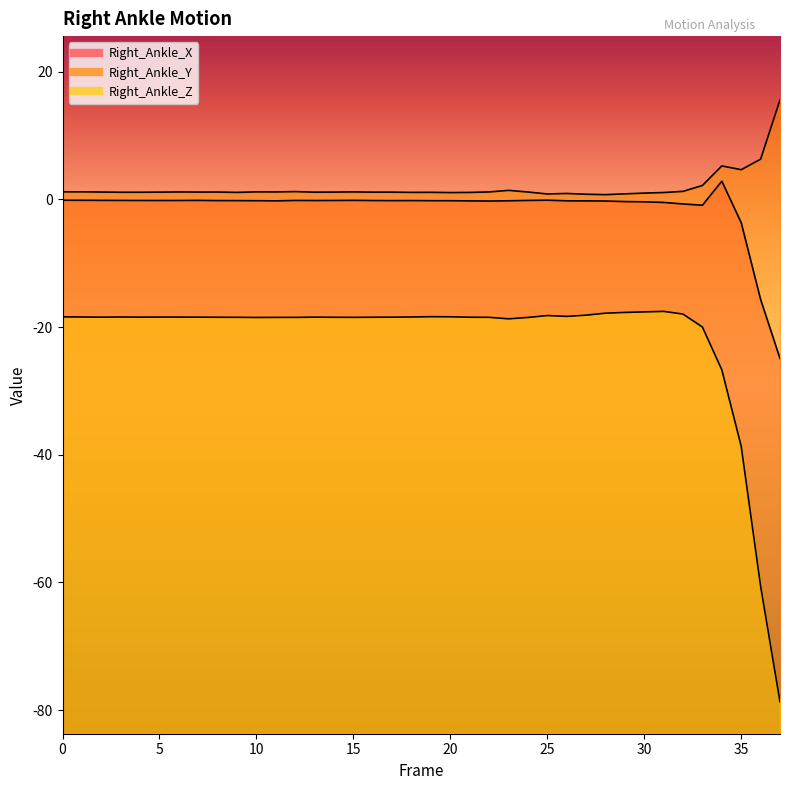

Which series has the largest total across all categories?

Right_Ankle_Y